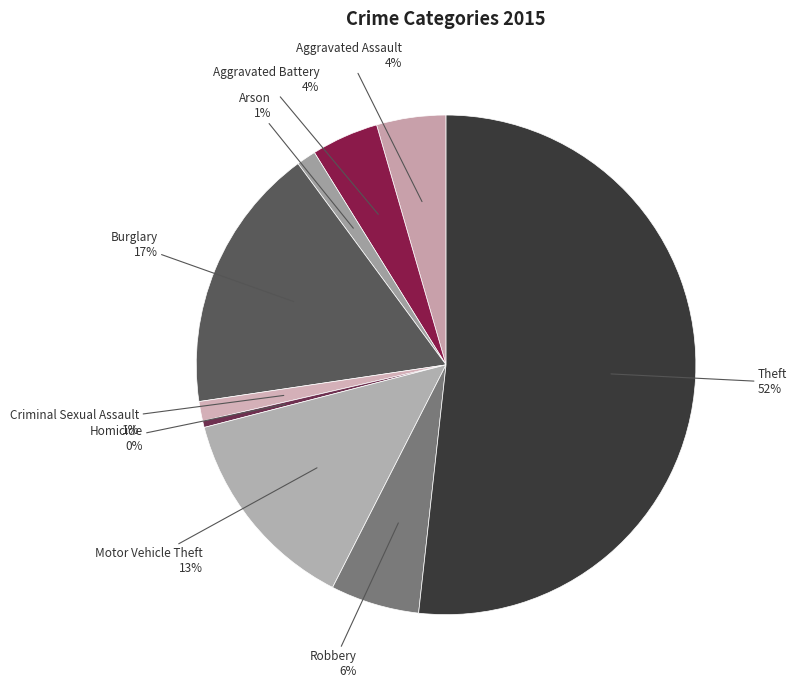

How many segments does this pie chart have?

9